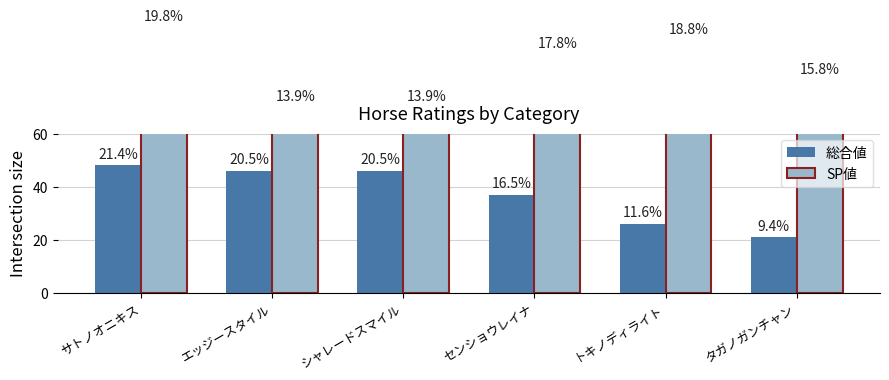

Reading right to left, transcribe all the data shown in this chart.

総合値: 21	26	37	46	46	48
SP値: 80	95	90	70	70	100